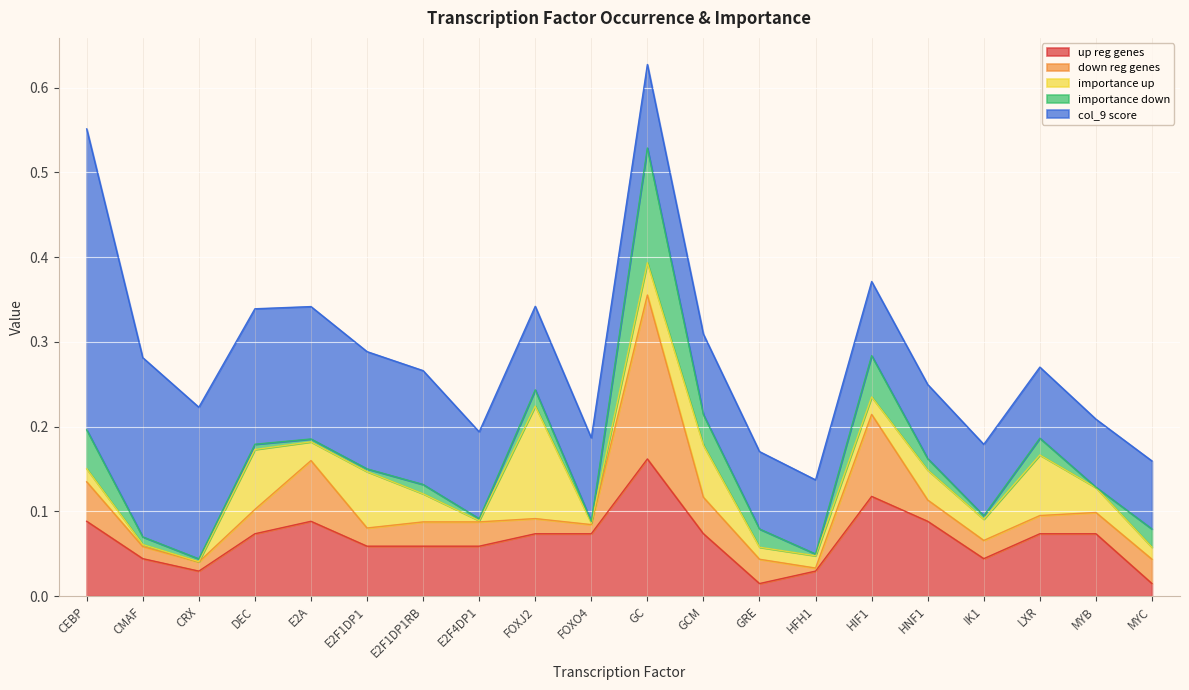

At how many categories does at least one series exceed 0?

20